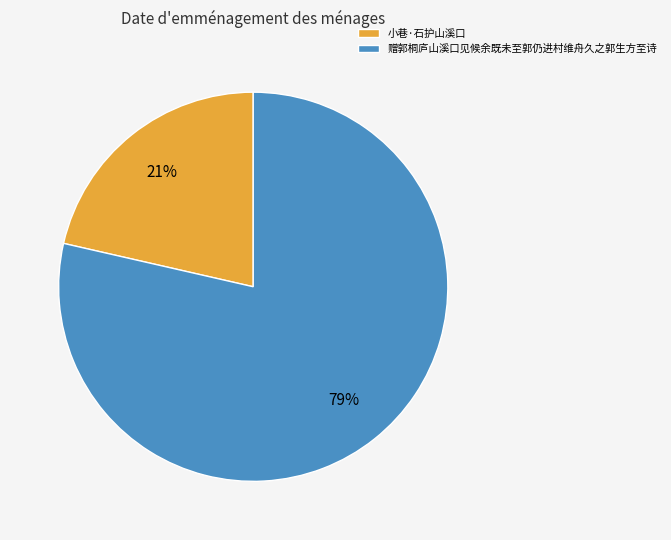

How many slices are in this pie chart?

2